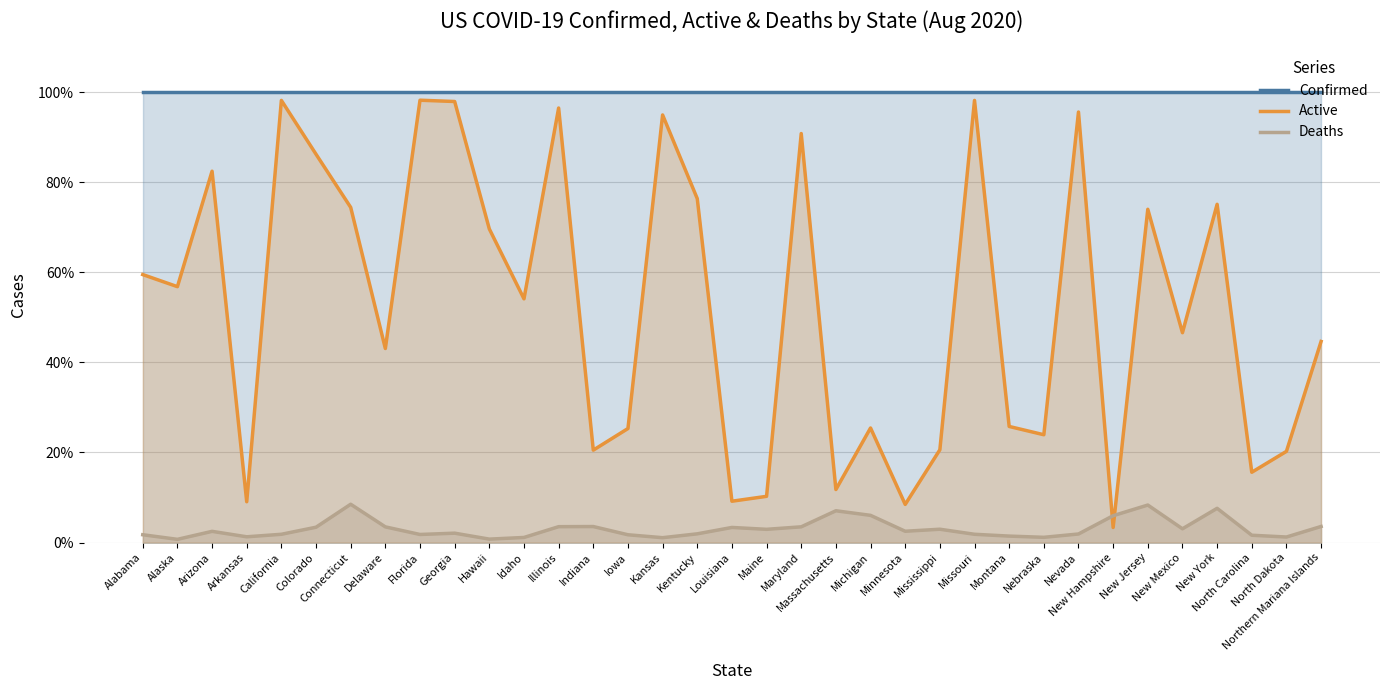

True or false: Deaths has a value of 0.0 at Florida.

True